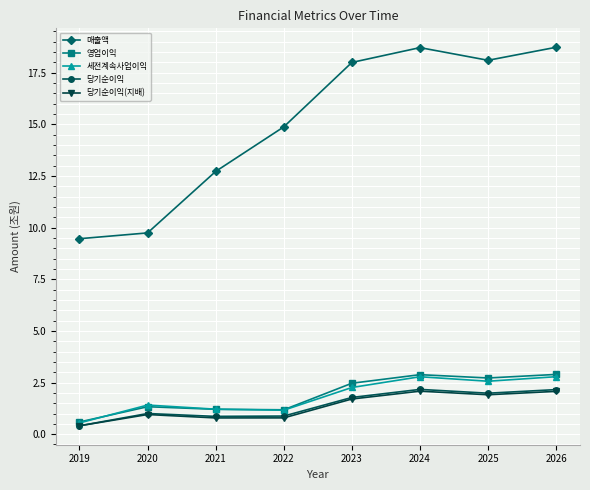

Where does the 영업이익 series first go above 2?

2023